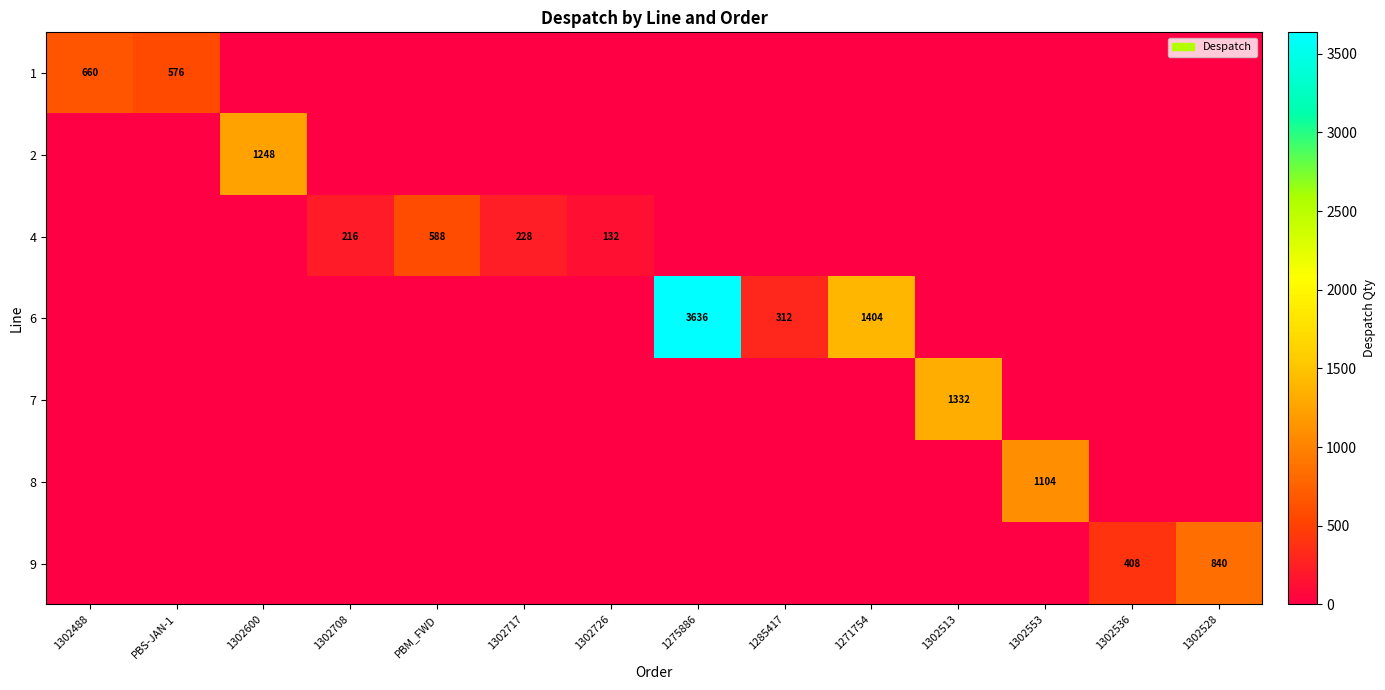

How many distinct data groups are displayed?

7